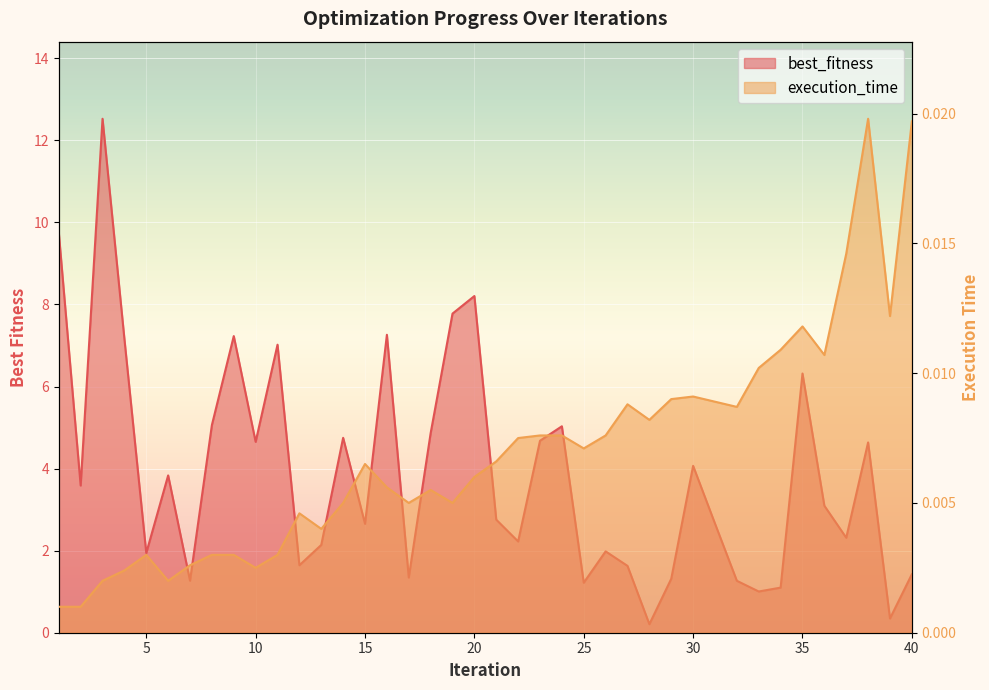

What is the average value of the best_fitness series?

3.8